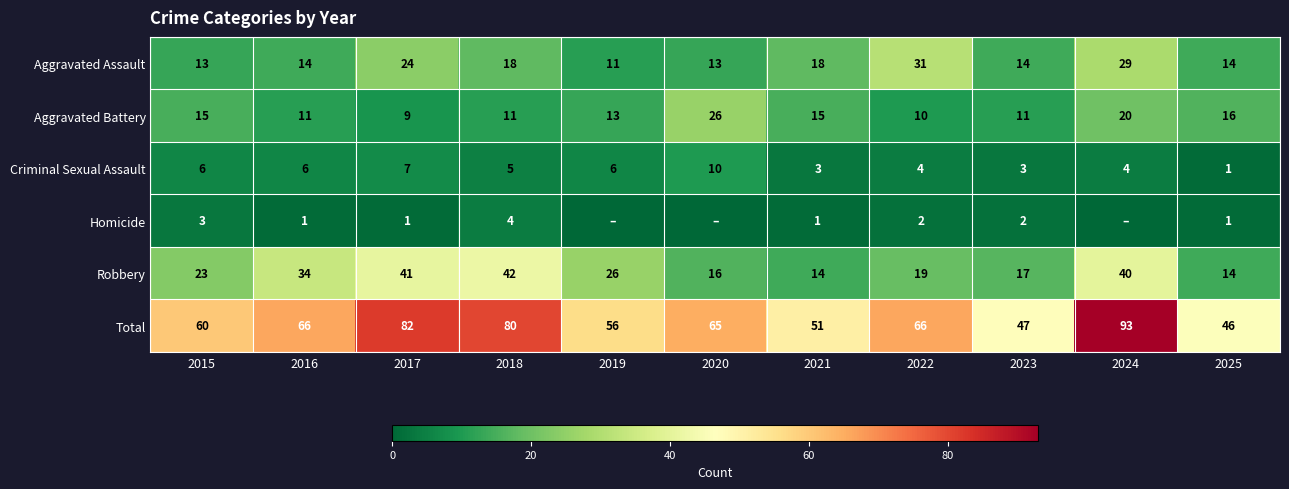

How many values in the Robbery series are below 23?

5